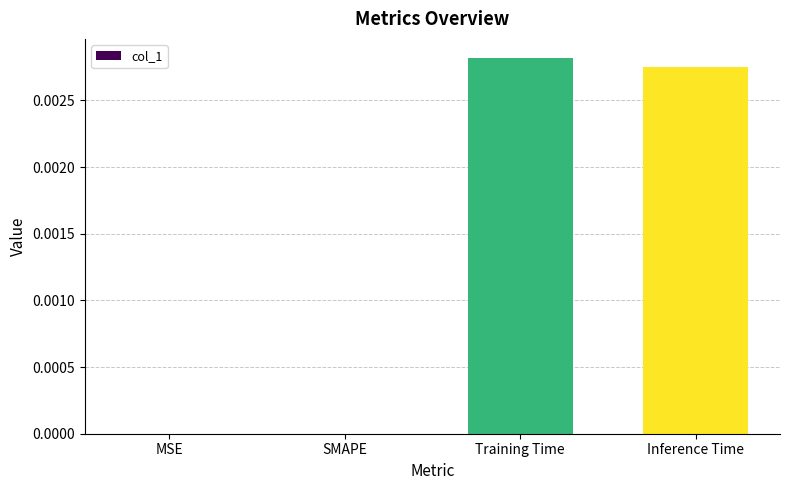

Which has a higher value, Training Time or Inference Time?

Training Time